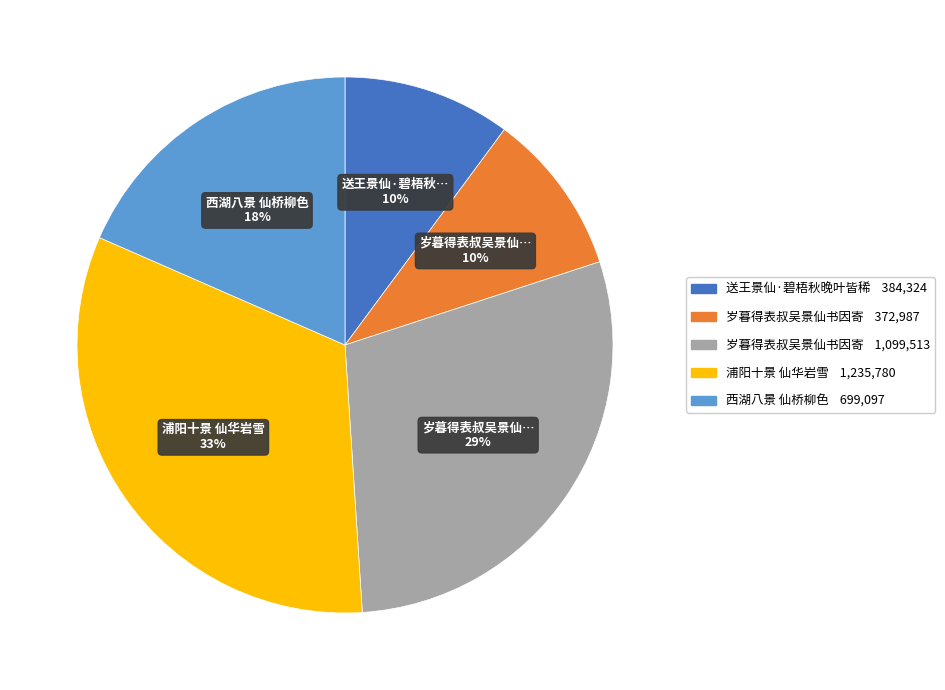

To the nearest percent, what is the difference between the largest and smallest slice percentages?

23%